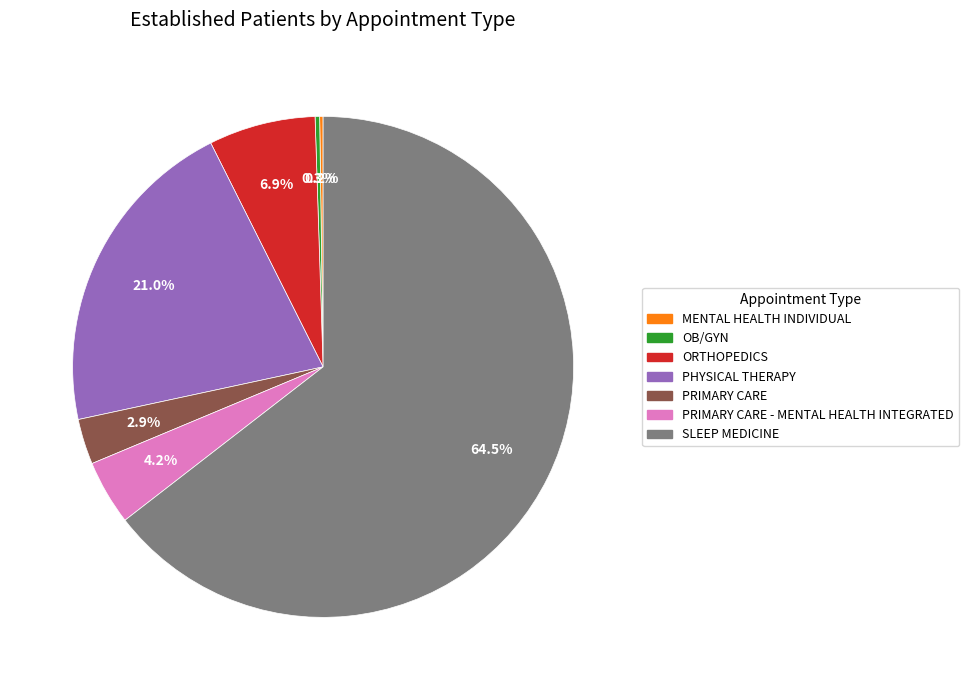

Is there any slice that represents more than half of the pie?

Yes